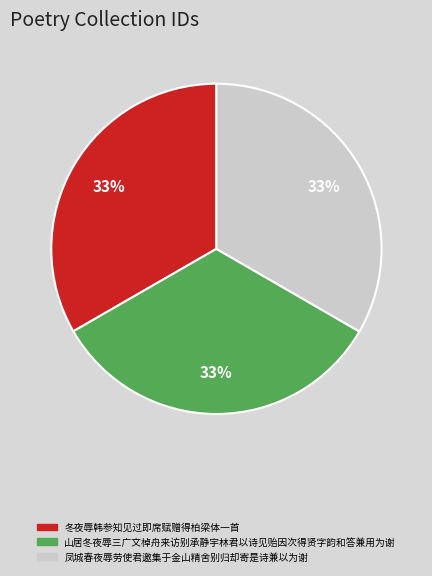

To the nearest percent, what is the average slice percentage?

33%